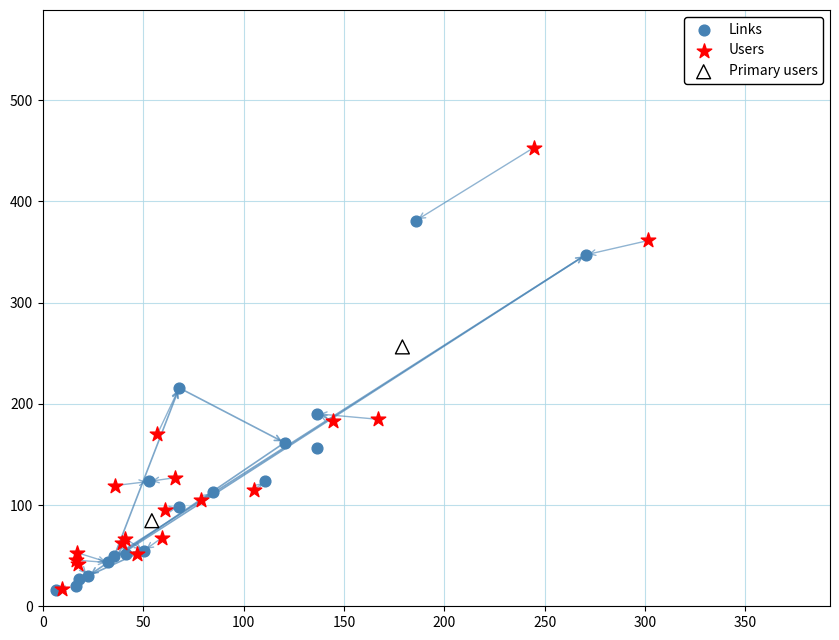

Which series contains the highest Y value?

Users